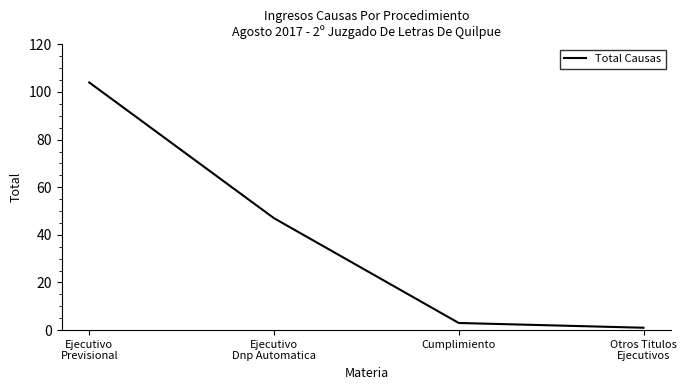

The value at Cumplimiento is 3. True or false?

True